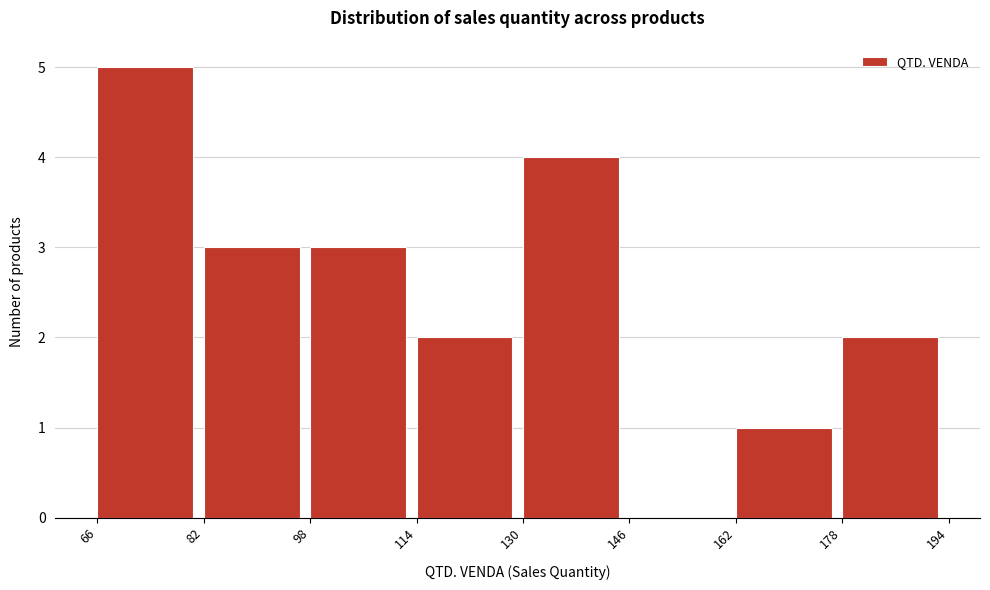

Over which range of the x-axis is the bar tallest?

66 to 82